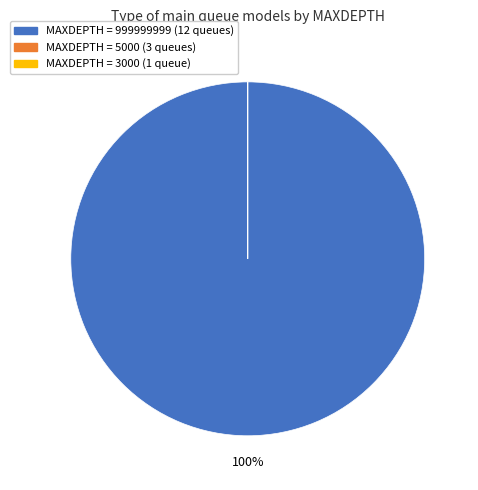

Does any single category account for the majority?

Yes